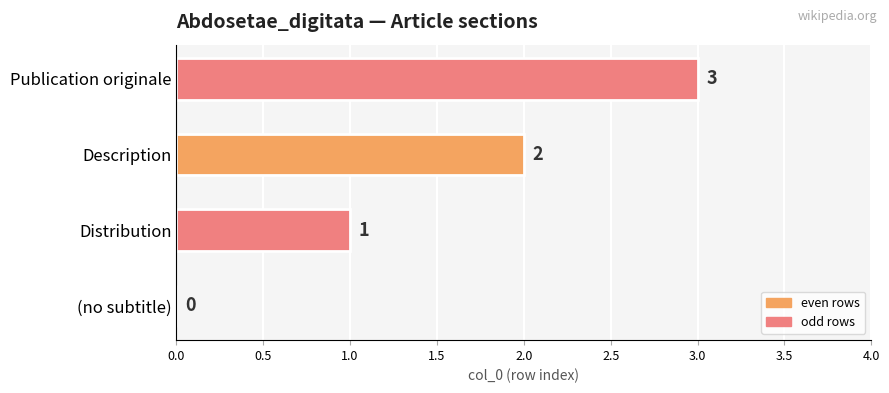

Which category has the highest value across all series?

Publication originale